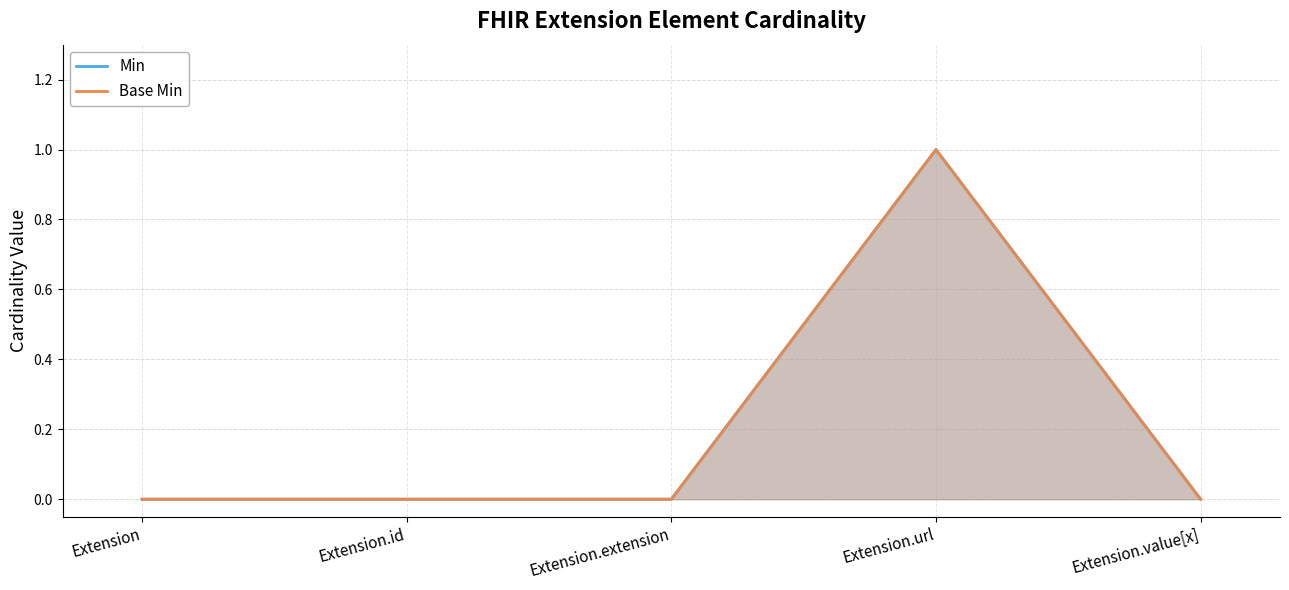

At how many categories does at least one series exceed 0?

1